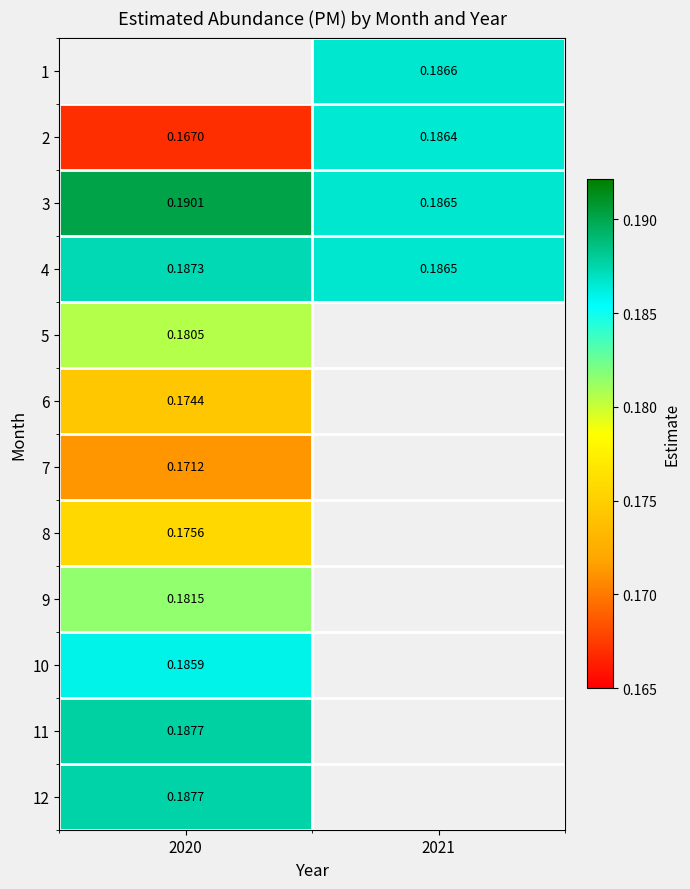

Is the value of 11 at 2020 greater than the value of 2 at 2020?

Yes